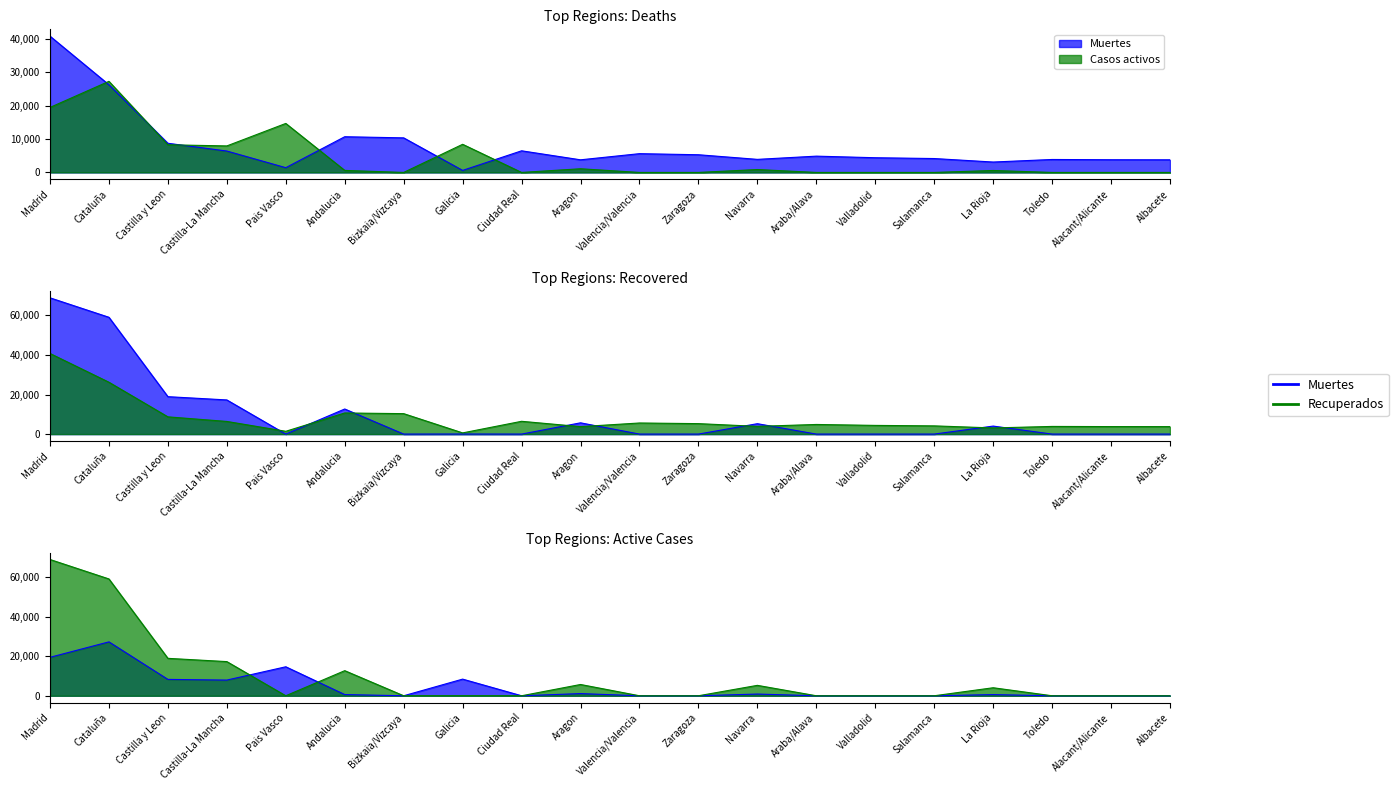

What is the difference between the maximum and minimum values in the Casos activos series?

27229